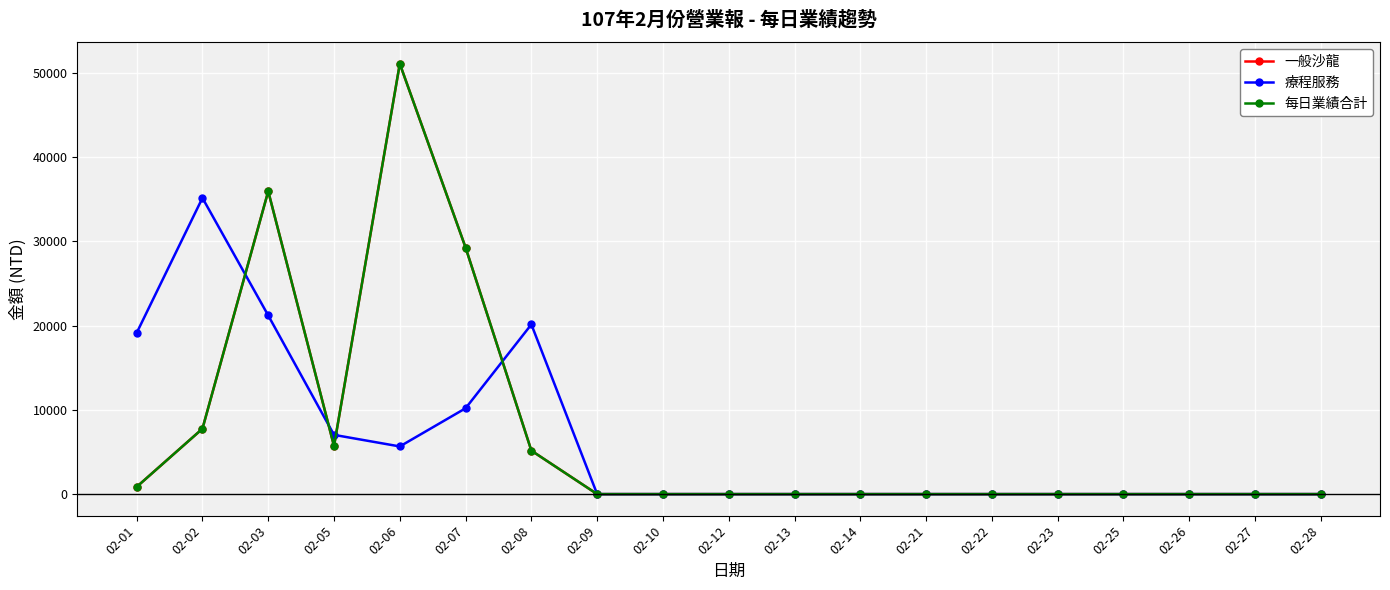

The value of 一般沙龍 at 02-12 is 0. True or false?

True